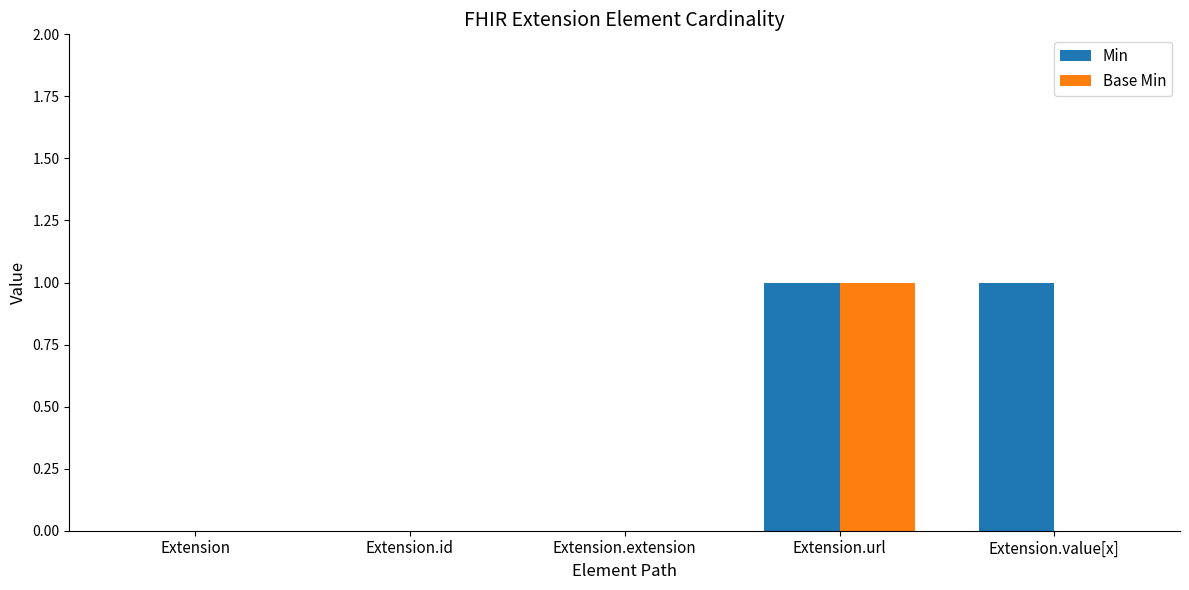

True or false: Base Min has a value of 1 at Extension.id.

False